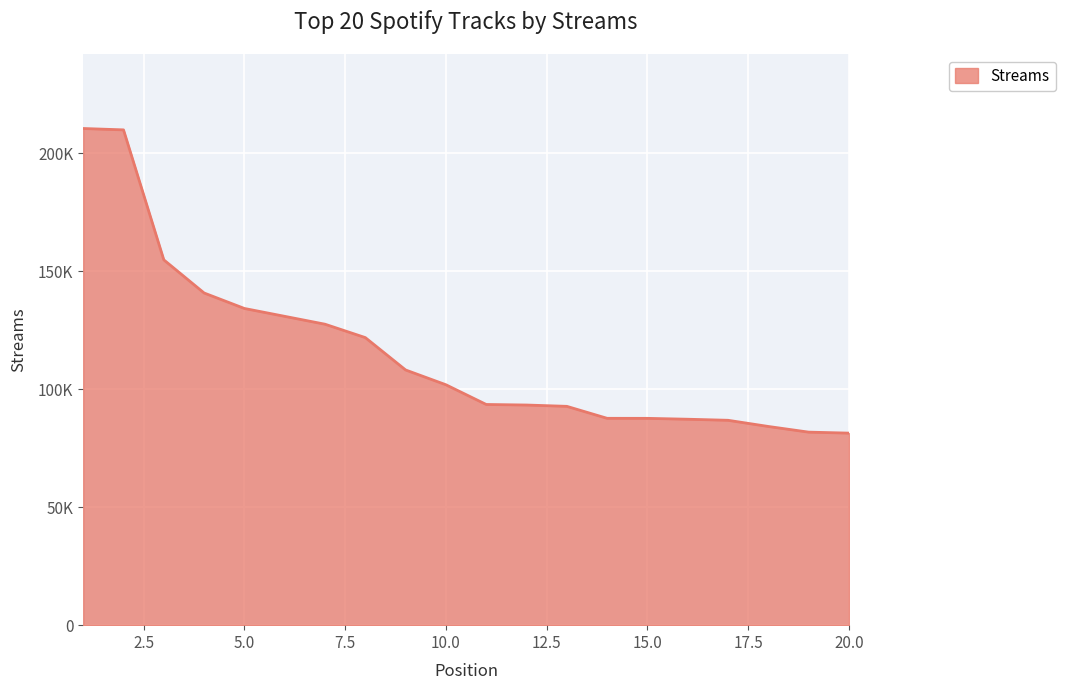

Does the chart display data point markers on the line(s)?

No